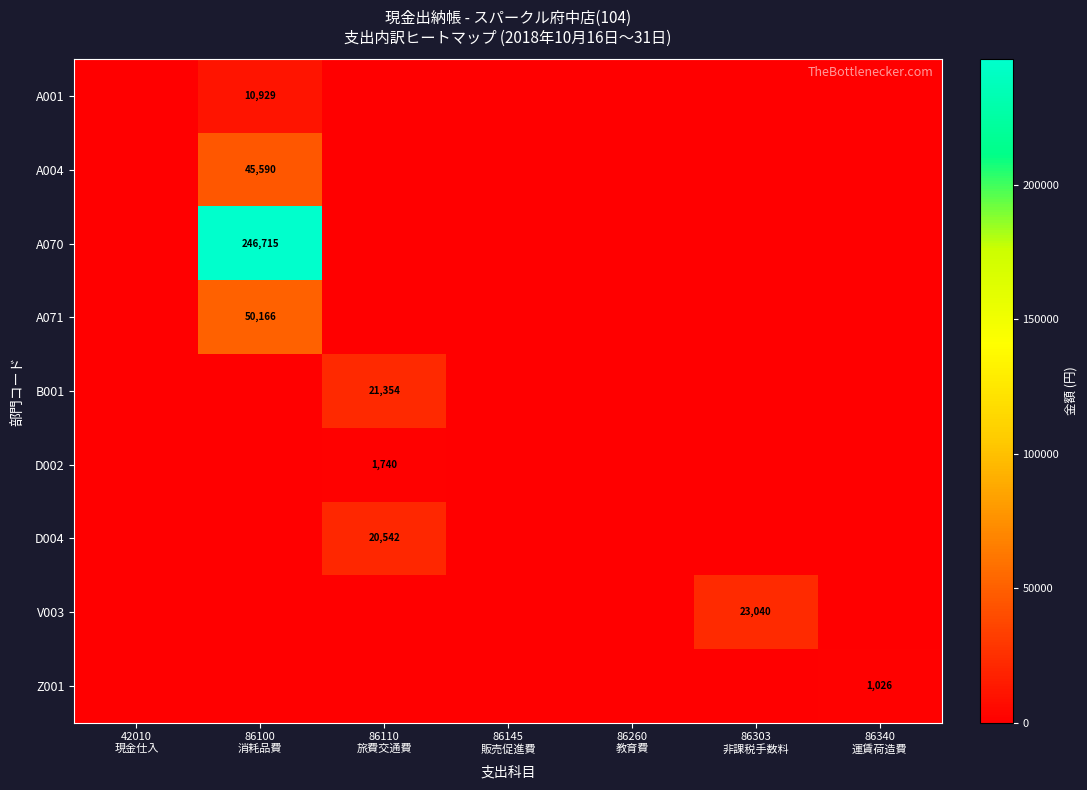

True or false: A004 has a value of -29342 at 86145 販売促進費.

False